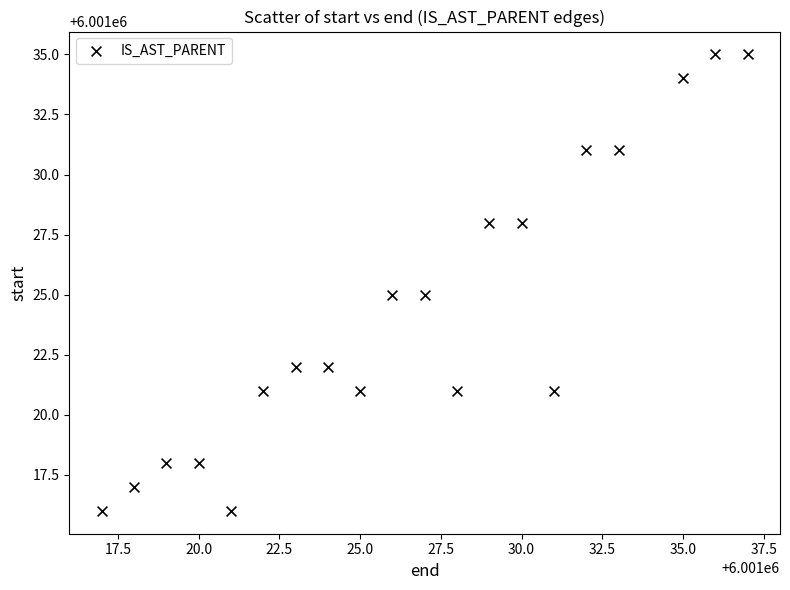

What is the range of Y values (max minus min)?

19